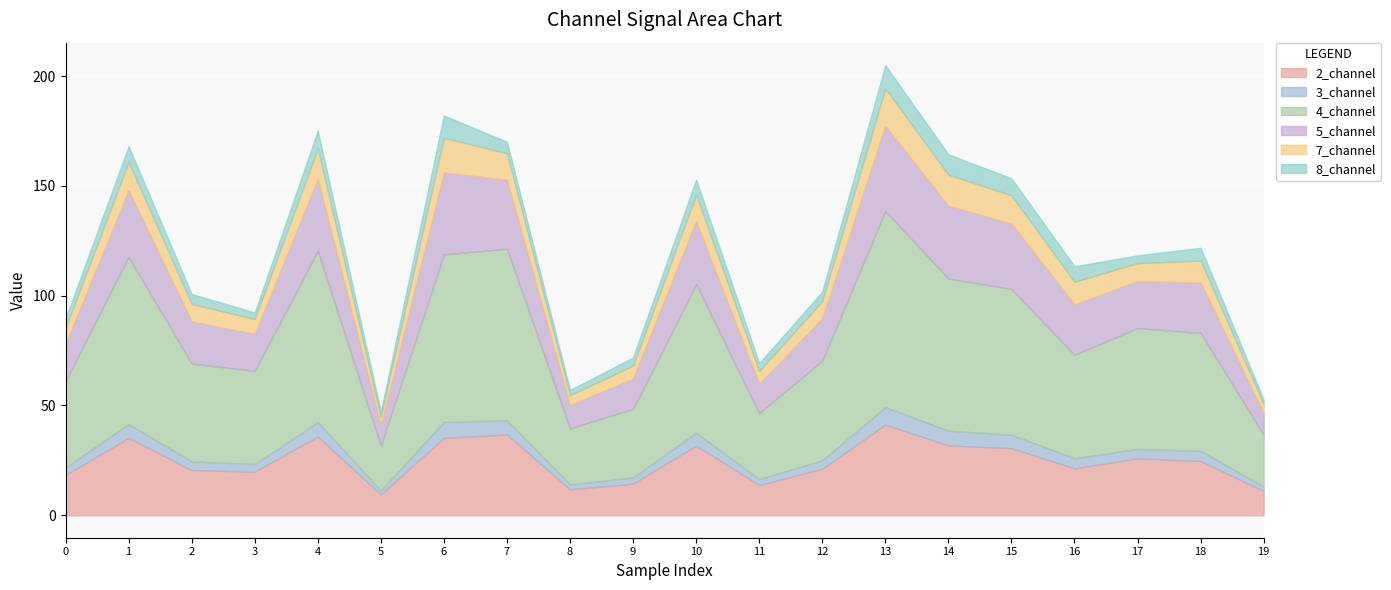

At which category does 4_channel reach its first local peak?

1